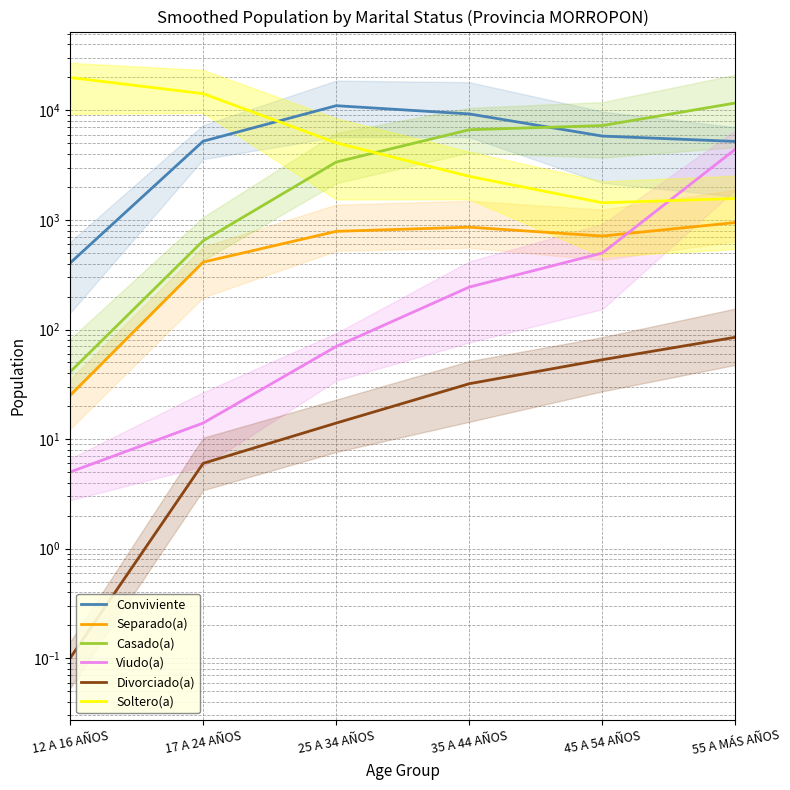

How many lines are shown in the chart?

6